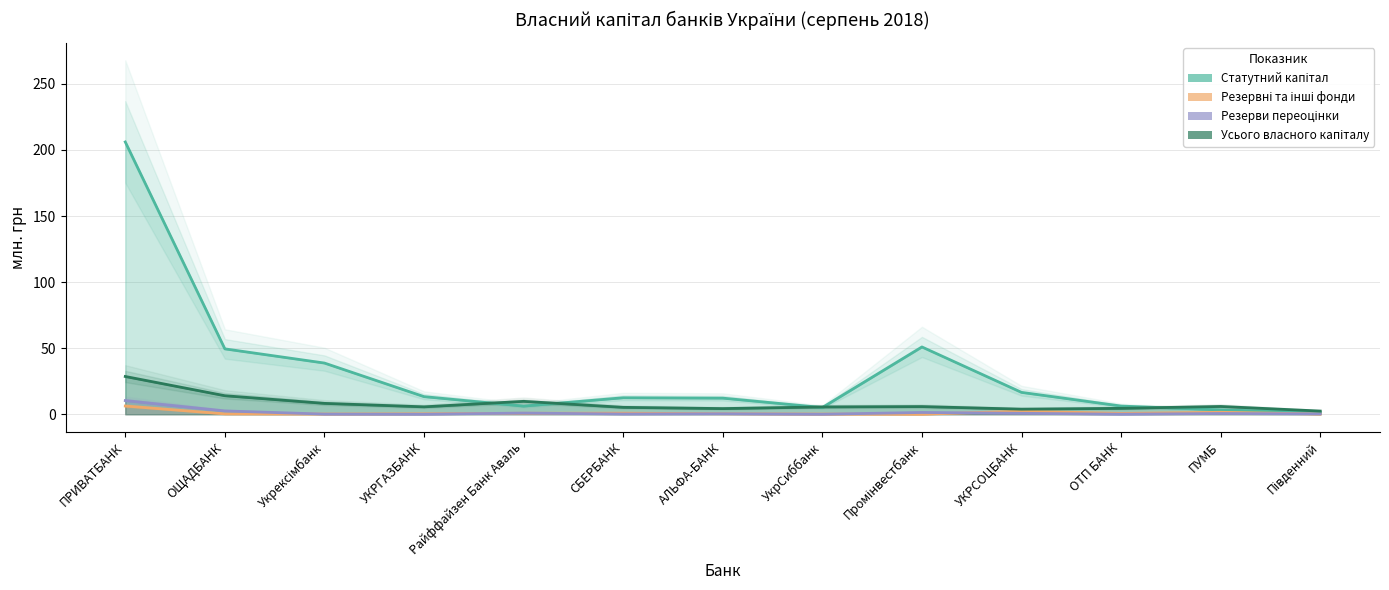

What is the sum of all Усього власного капіталу values?

103.5